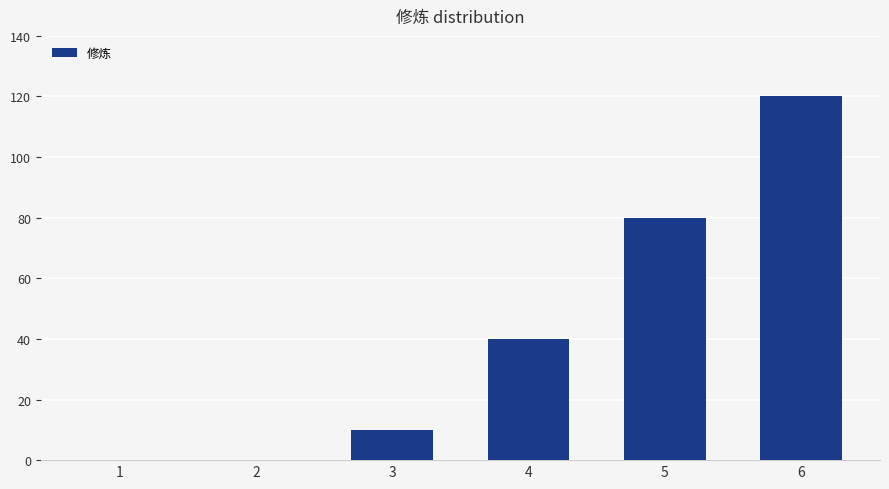

What is the sum of the values at 5 and 4?

120